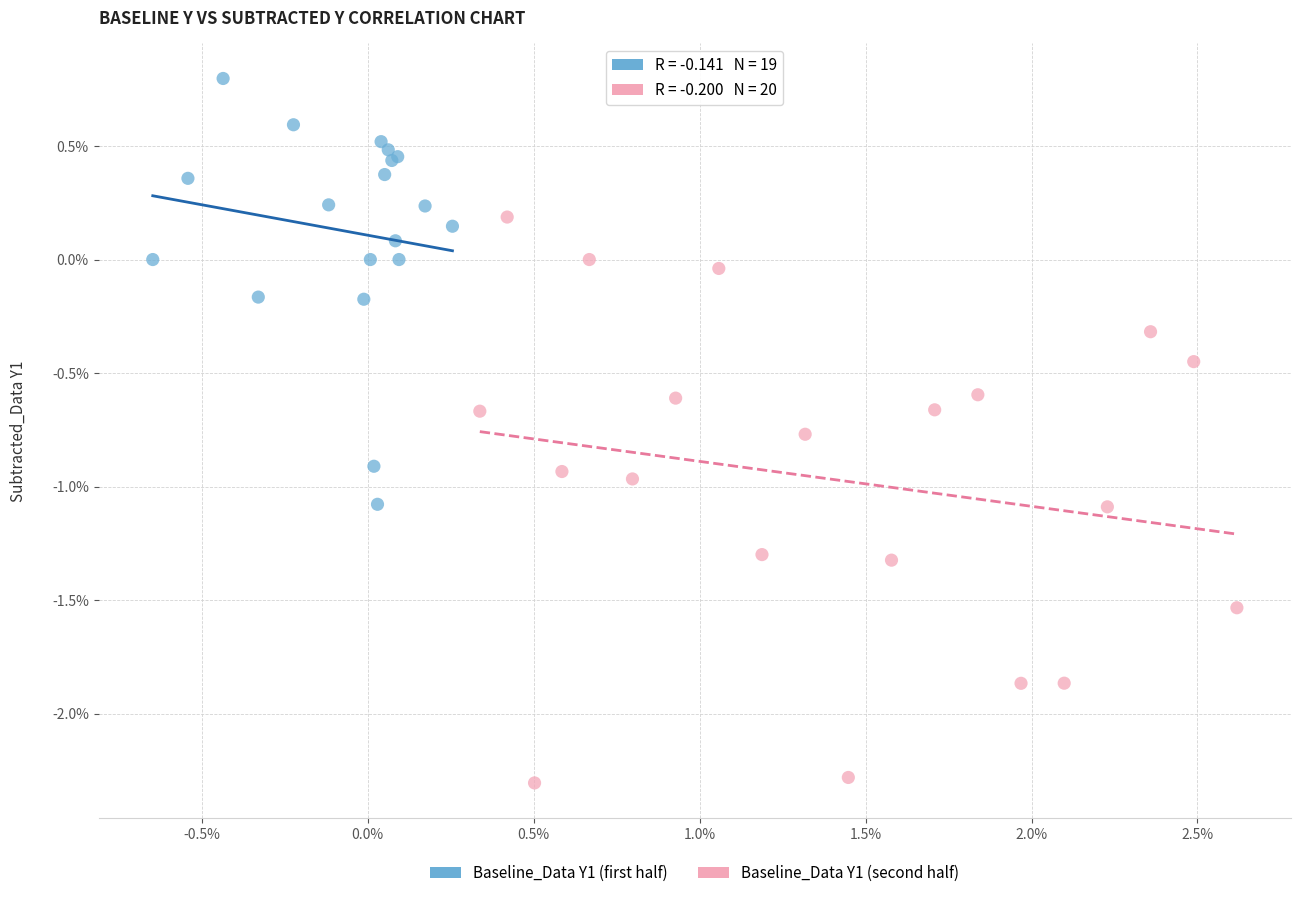

Which series contains the lowest Y value?

Baseline_Data Y1 (second half)